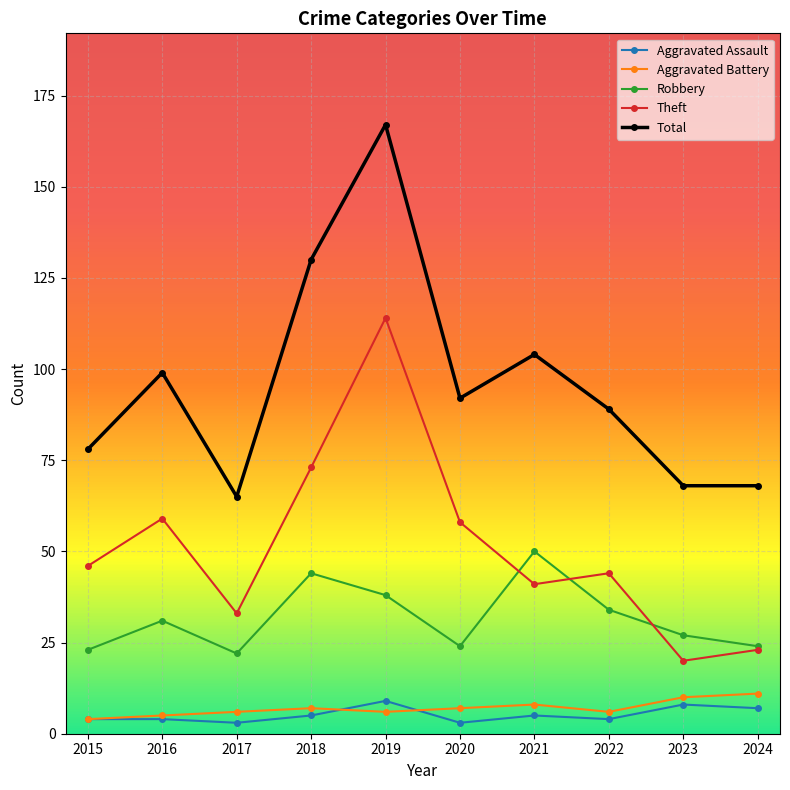

At which category does Total reach its first local valley?

2017